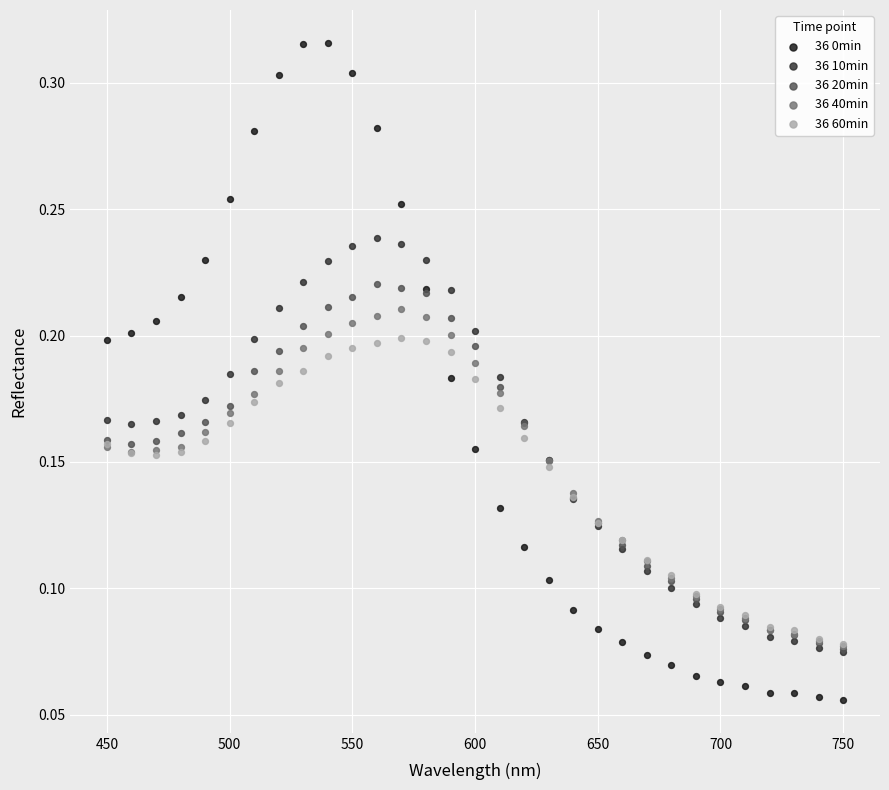

Which series has the widest spread of Y values?

36 0min